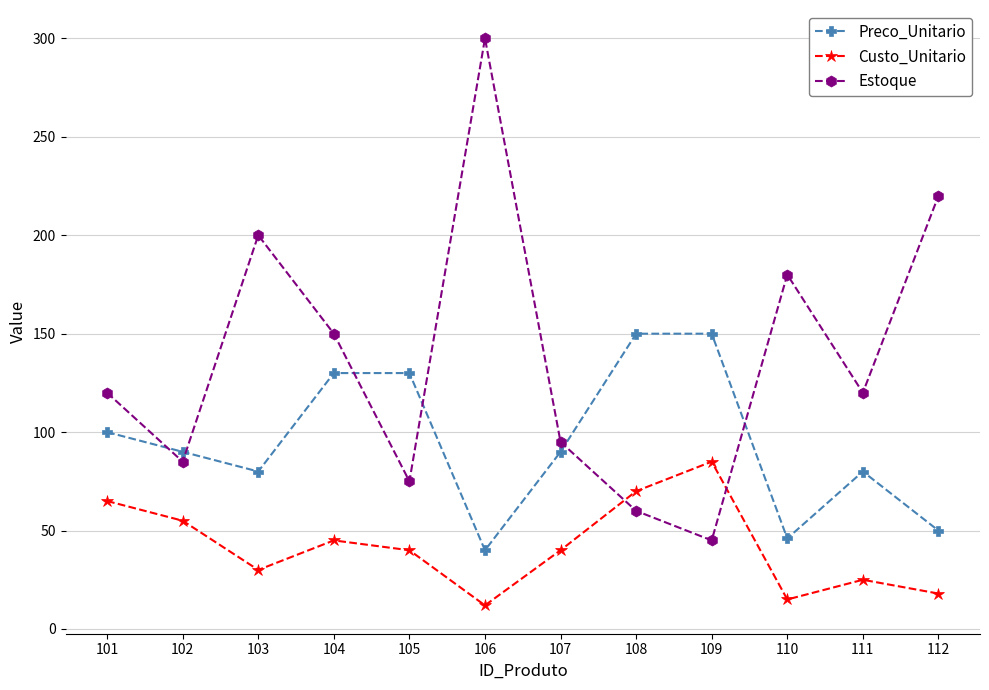

Does the chart display data point markers on the line(s)?

Yes